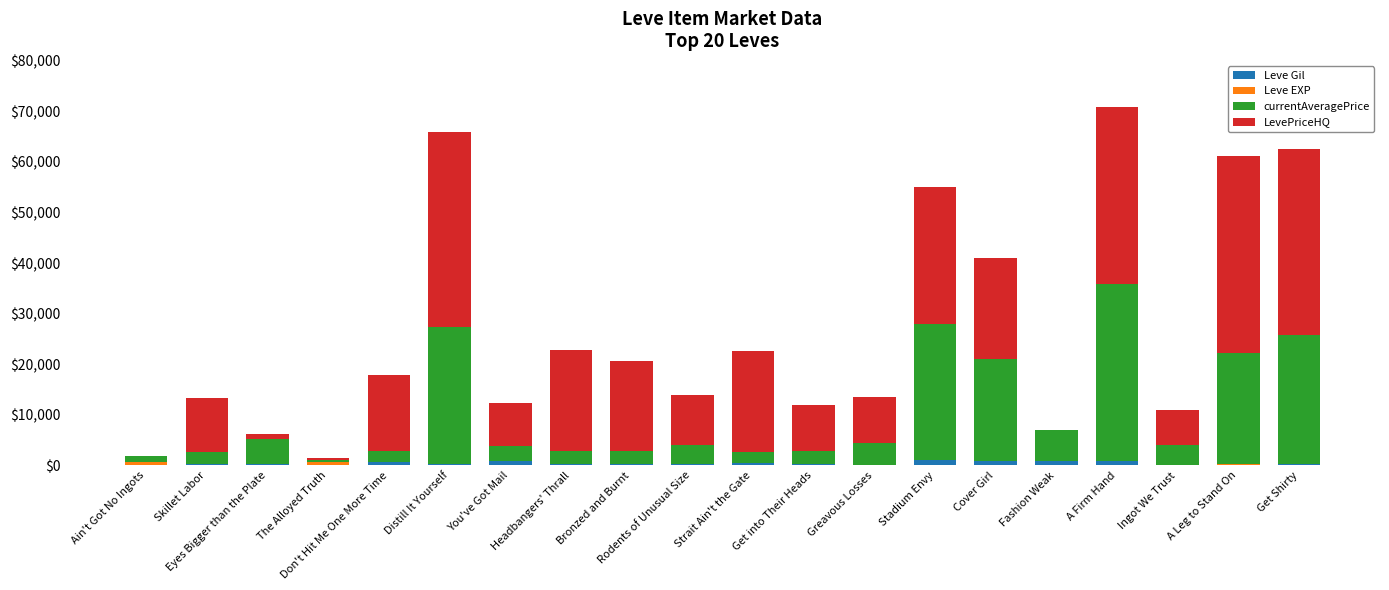

What is the sum of all Leve Gil values?

7935